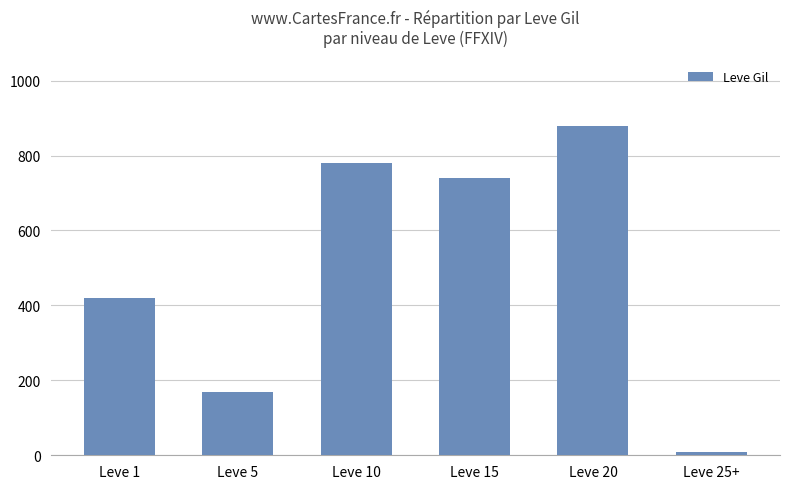

What position from the right is Leve 1?

6